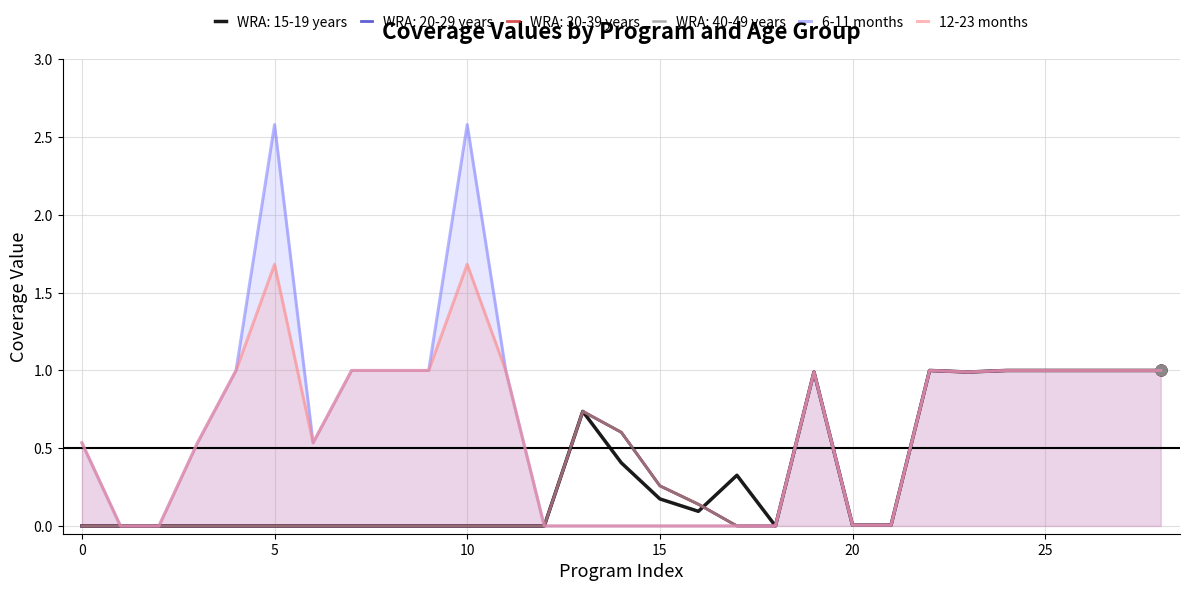

Which series has the largest total across all categories?

6-11 months